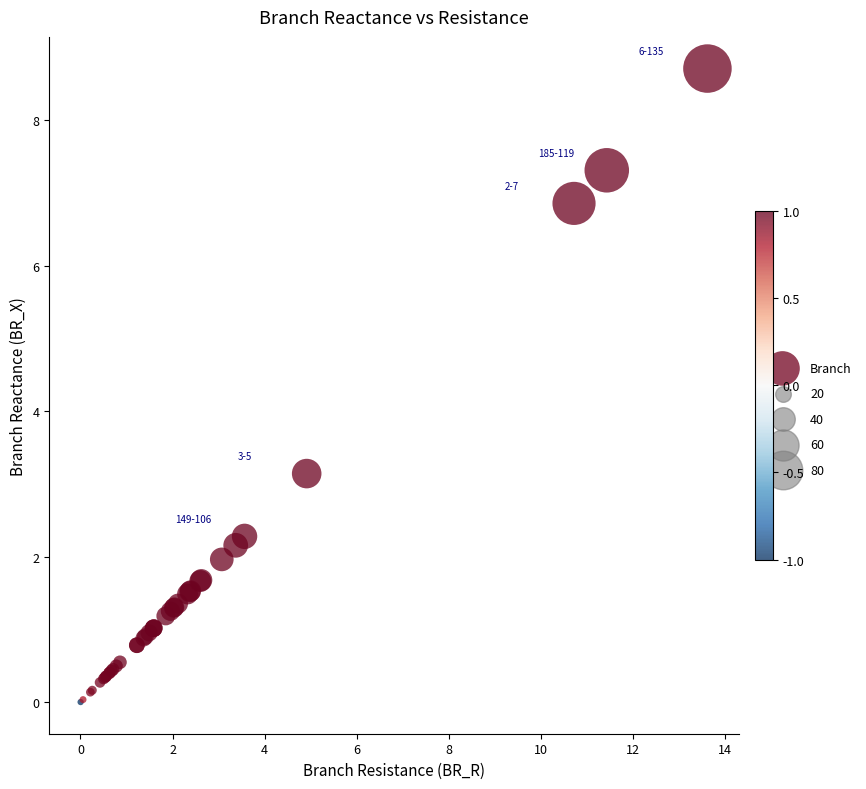

What Y value in the scatter plot is closest to 4?

3.1